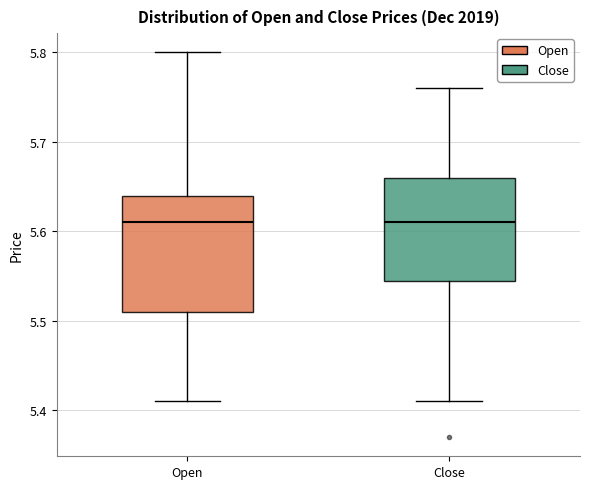

Where does the upper whisker of the box for Open end on the y-axis? The values are not printed on the chart, so give them approximately, as read against the axis.

5.80